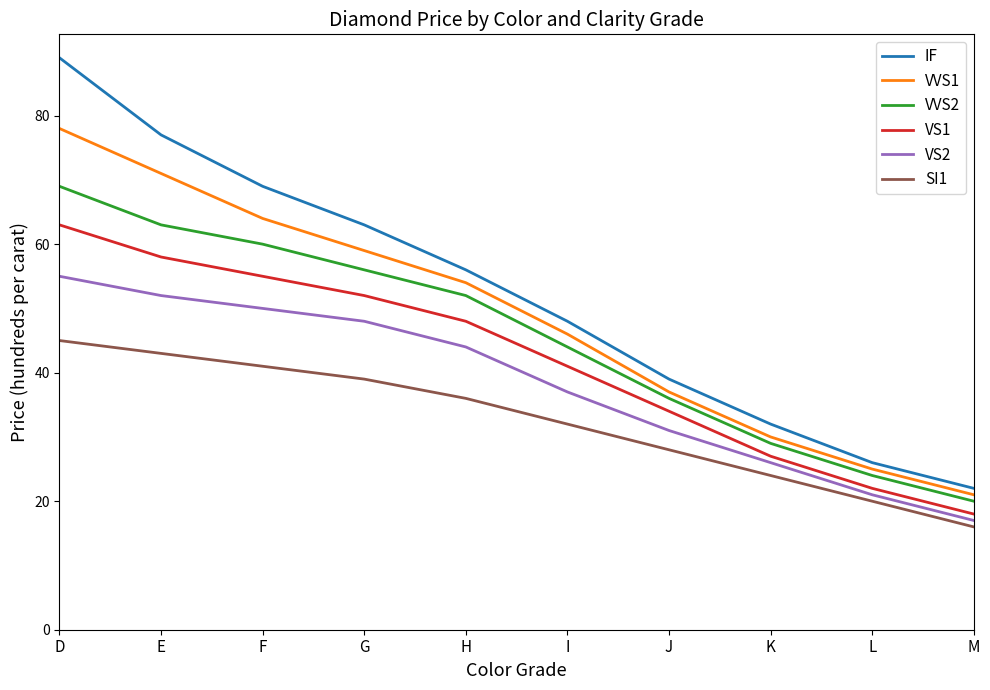

At which category is the sum across all series the highest?

D